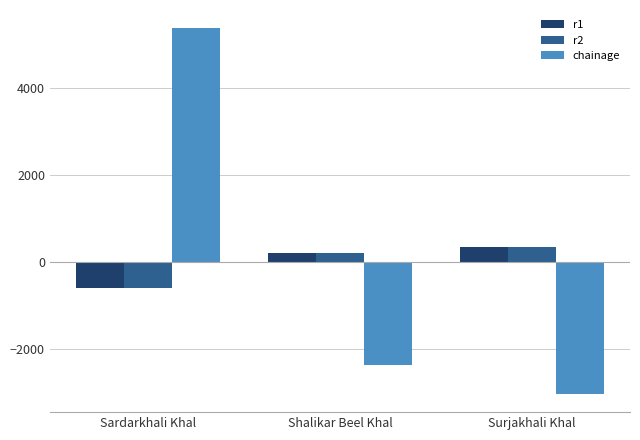

Reading right to left, list all the values displayed in this chart.

r1: 364.7	216.7	-581.3
r2: 364.7	216.7	-581.3
chainage: -3020.0	-2360.0	5380.0